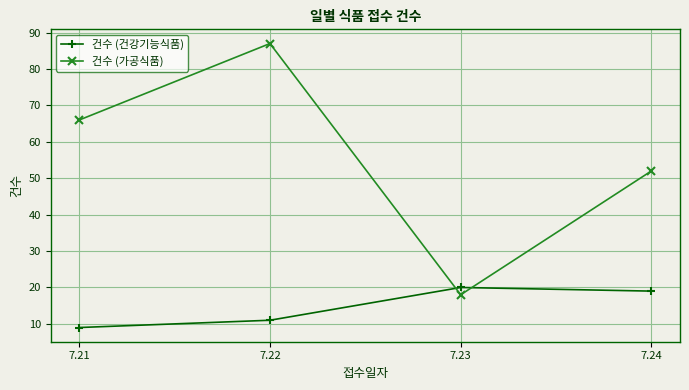

Between which two adjacent categories do 건수 (가공식품) and 건수 (건강기능식품) first intersect?

7.22 and 7.23